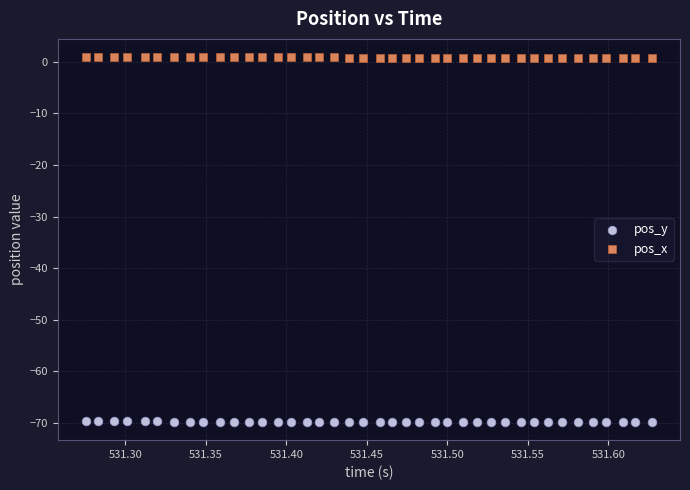

Which series reaches the maximum Y coordinate?

pos_x